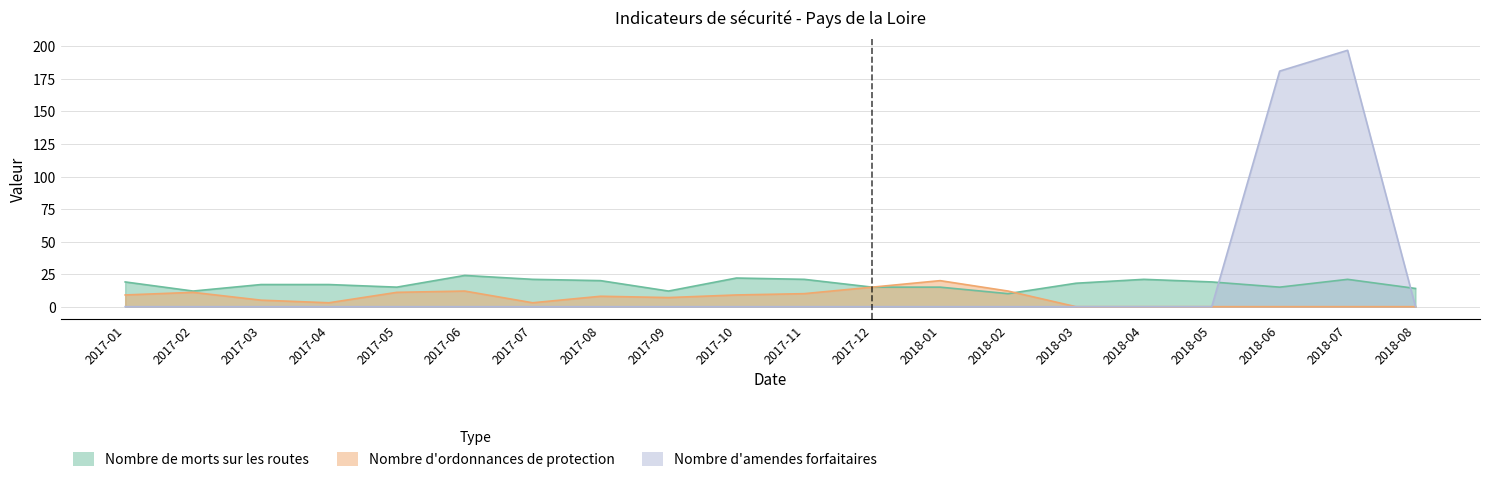

At which category does Nombre de morts sur les routes reach its first local peak?

2017-06